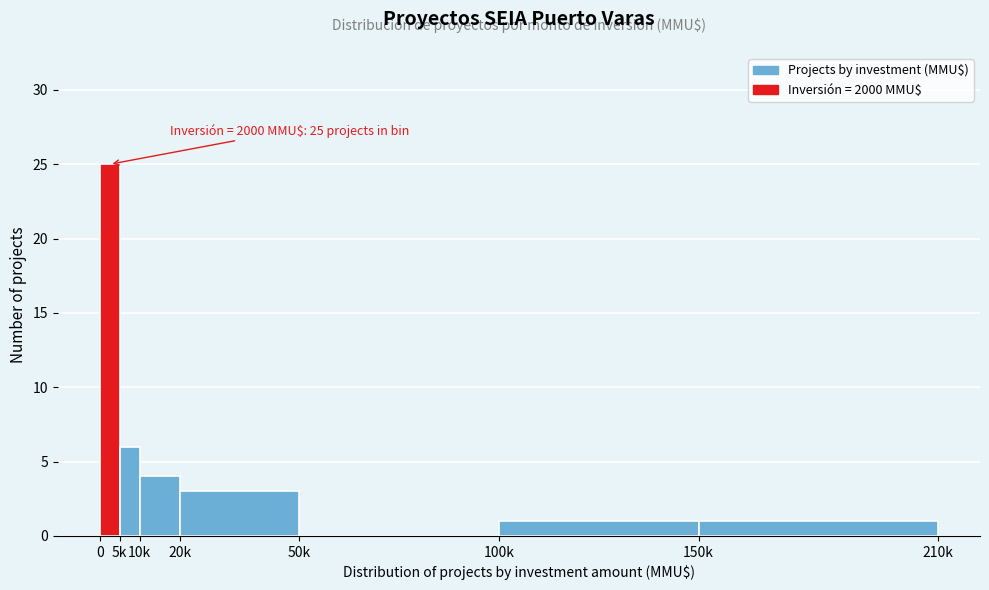

Reading left to right, what are all the values shown in this chart?

0=25	5k=6	10k=4	20k=3	50k=0	100k=1	150k=1